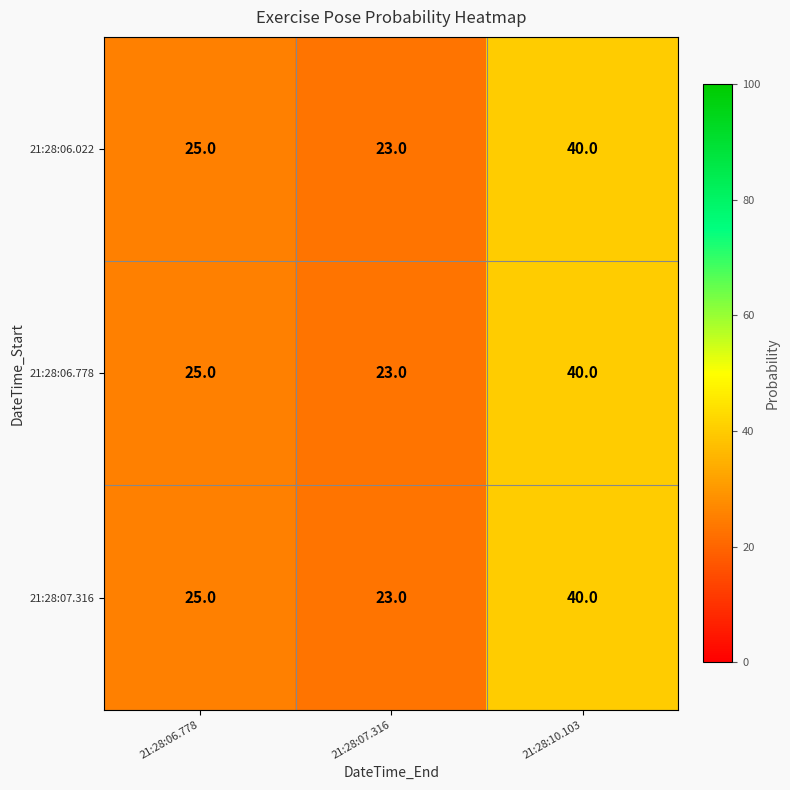

Reading left to right, list all the values displayed in this chart.

21:28:06.022: 21:28:06.778=25	21:28:07.316=23	21:28:10.103=40
21:28:06.778: 21:28:06.778=25	21:28:07.316=23	21:28:10.103=40
21:28:07.316: 21:28:06.778=25	21:28:07.316=23	21:28:10.103=40